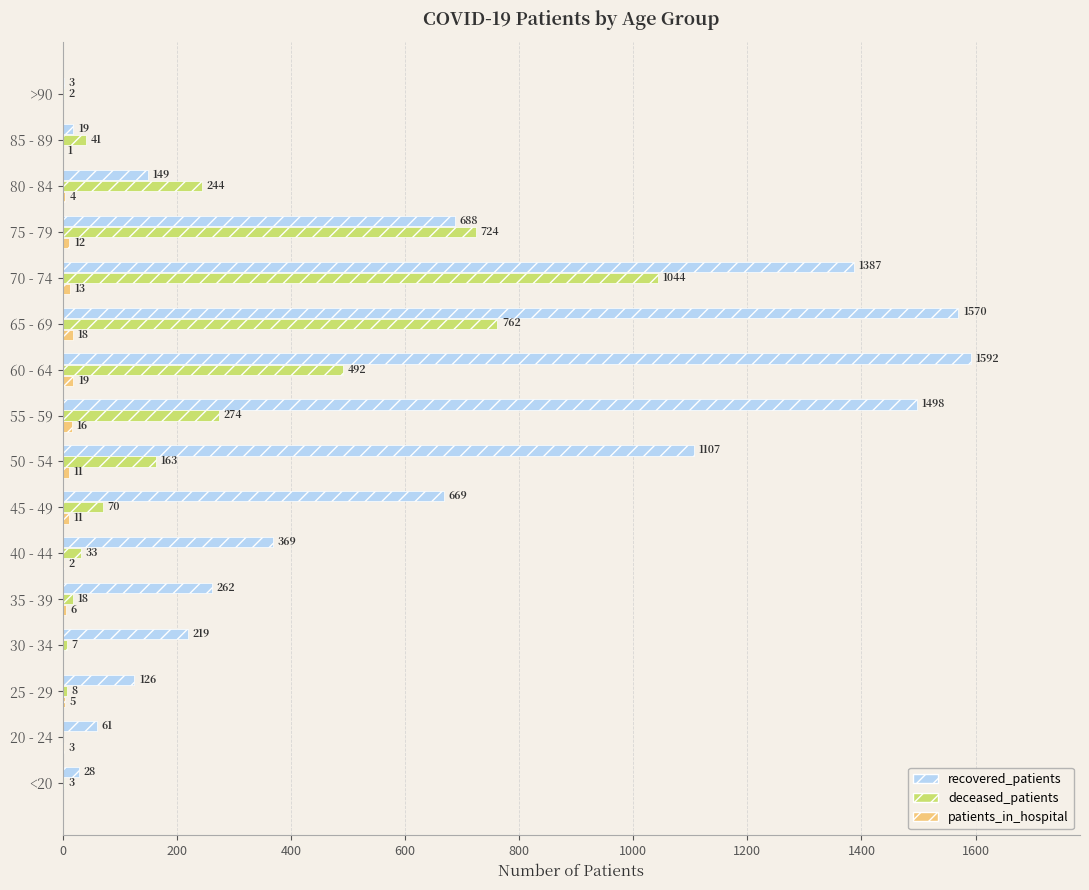

How many categories are shown in the chart?

16